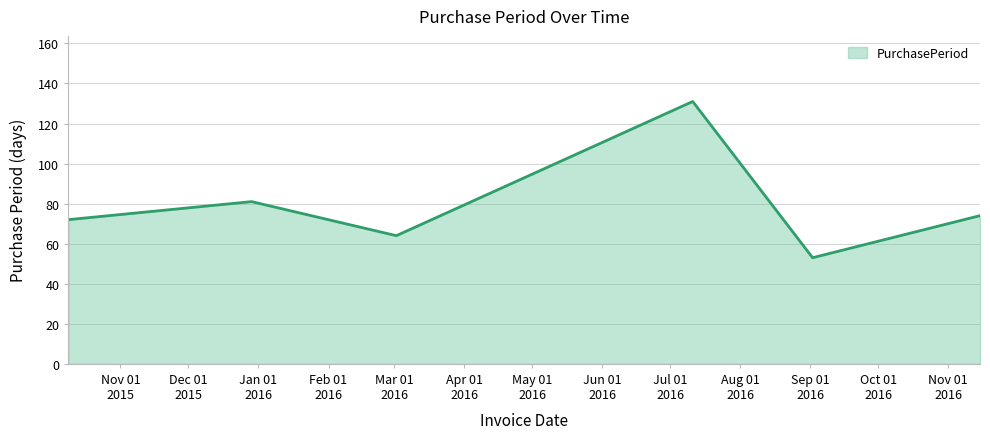

What is the maximum value shown in the chart?

131